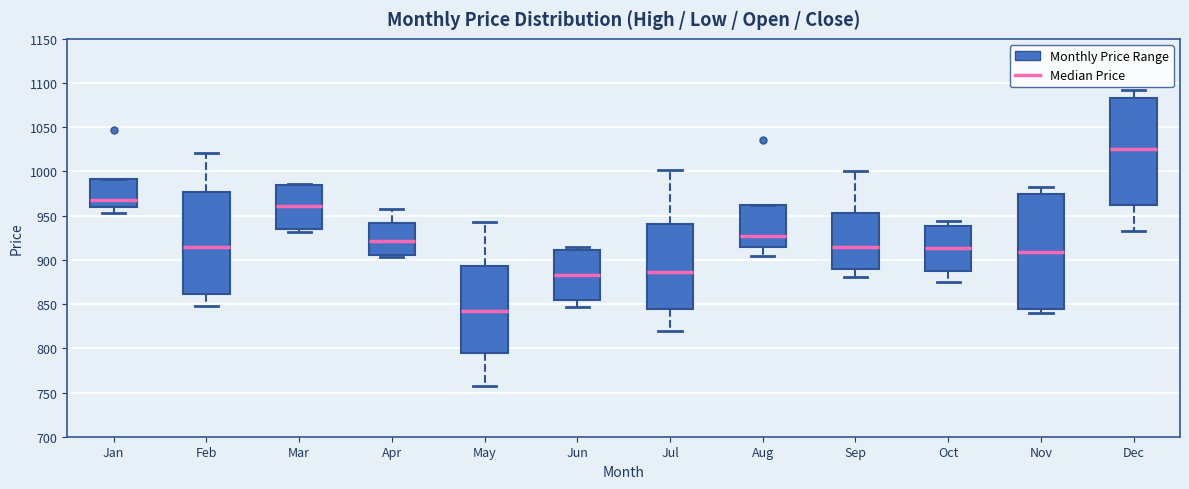

Reading left to right, transcribe this box plot: for each box, give where its median line is, the range the box spans, and where its two whiskers end, as read against the y-axis. The values are not printed on the chart, so give them approximately, as read against the axis.

Jan: median 970, box 960 to 990, whiskers 955 to 990
Feb: median 915, box 860 to 975, whiskers 850 to 1020
Mar: median 960, box 935 to 985, whiskers 930 to 985
Apr: median 920, box 905 to 940, whiskers 905 (just below the box's lower edge) to 955
May: median 840, box 795 to 895, whiskers 760 to 945
Jun: median 885, box 855 to 910, whiskers 845 to 915
Jul: median 885, box 845 to 940, whiskers 820 to 1000
Aug: median 930, box 915 to 960, whiskers 905 to 960
Sep: median 915, box 890 to 955, whiskers 880 to 1000
Oct: median 915, box 890 to 940, whiskers 875 to 945
Nov: median 910, box 845 to 975, whiskers 840 to 985
Dec: median 1025, box 960 to 1085, whiskers 930 to 1095